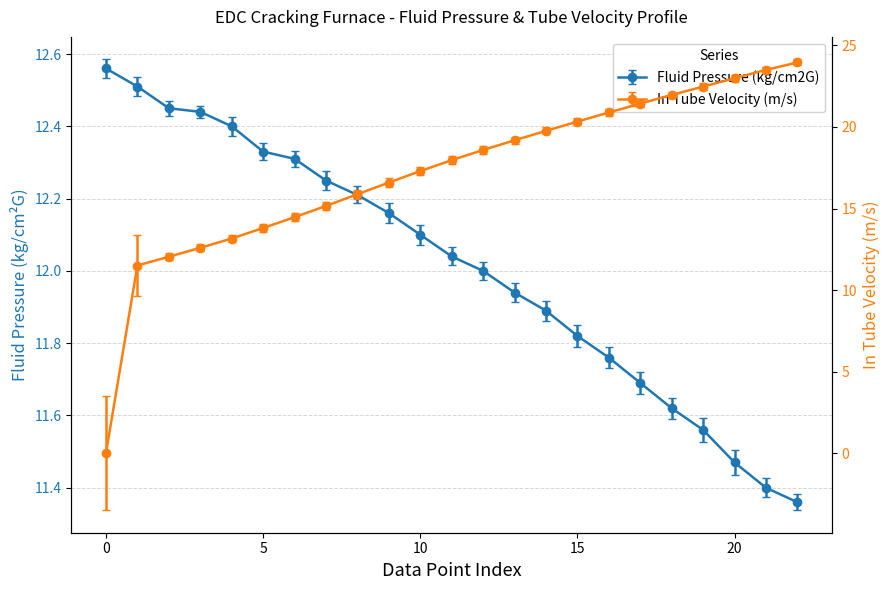

The chart shows a value of 6.7 at 17. True or false?

False